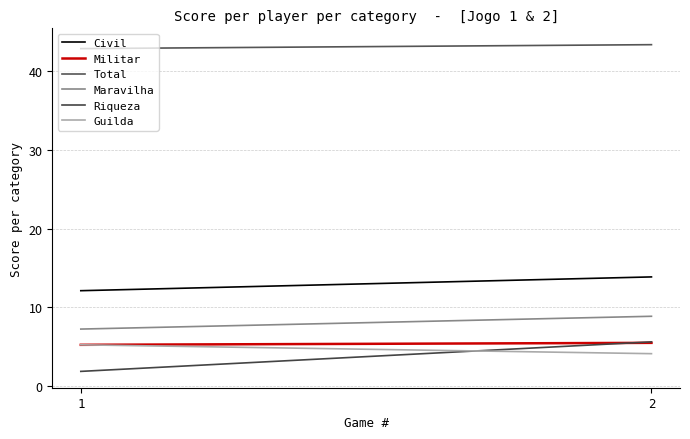

Reading left to right, what are all the values shown in this chart?

Civil: 1=12.1	2=13.9
Militar: 1=5.2	2=5.5
Total: 1=42.9	2=43.4
Maravilha: 1=7.2	2=8.9
Riqueza: 1=1.9	2=5.6
Guilda: 1=5.2	2=4.1